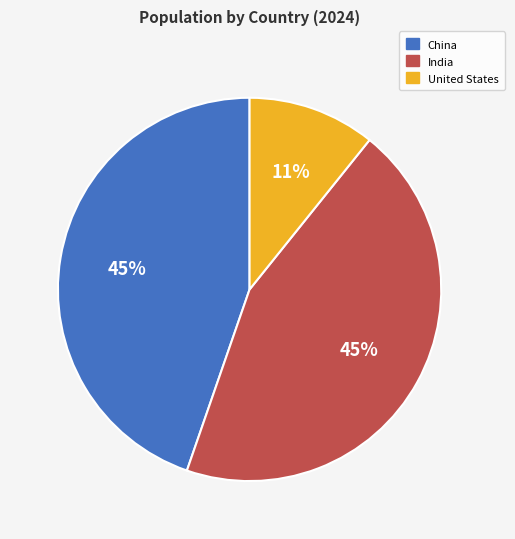

Is the sum of China and United States greater than half?

Yes